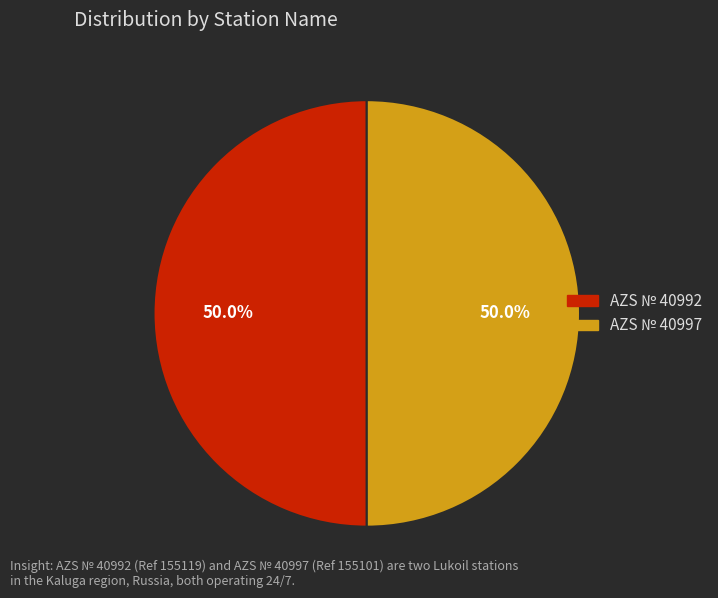

How many slices are in this pie chart?

2